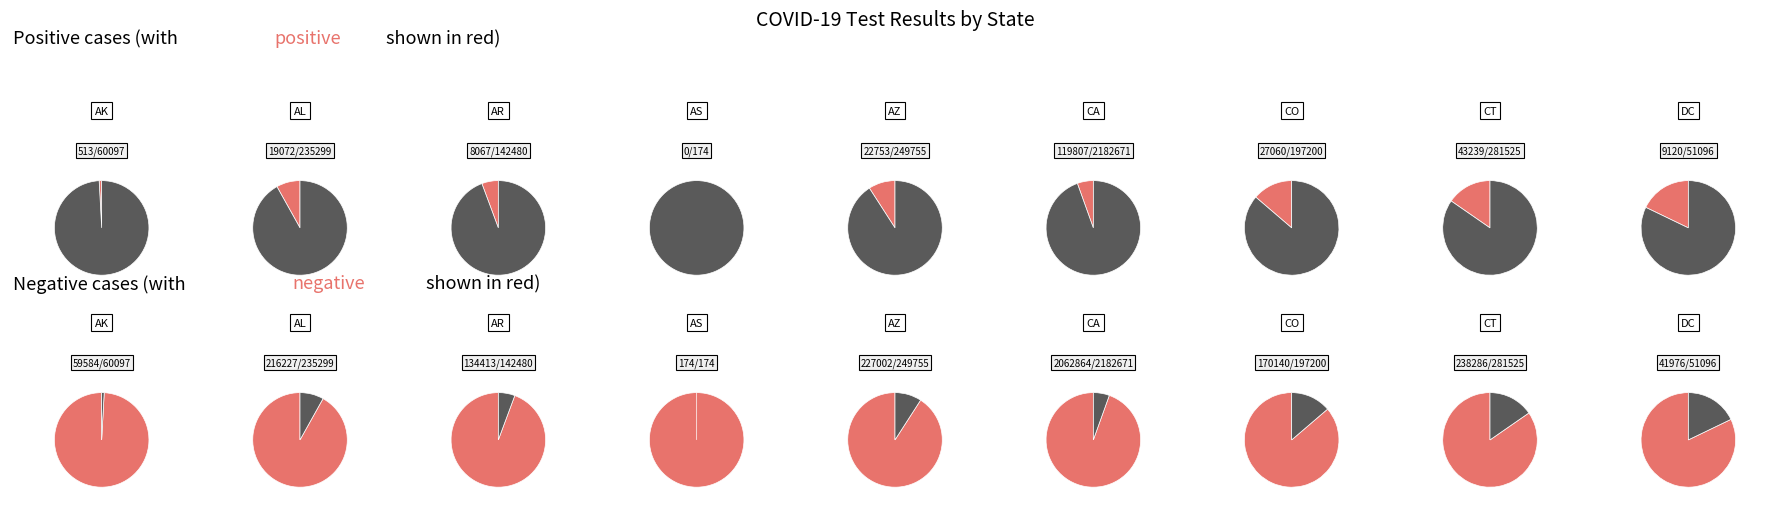

To the nearest percent, what portion does DC represent?

1%